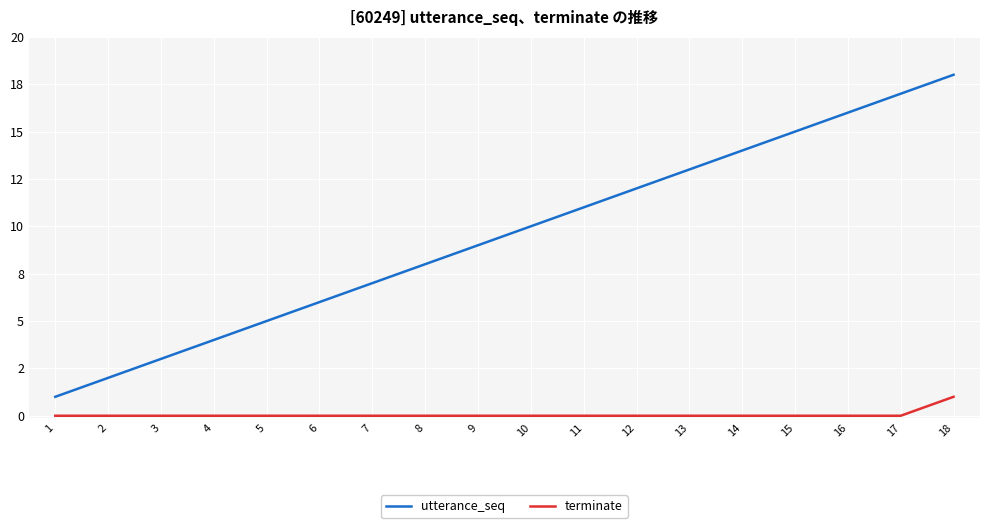

Does the chart have visible grid lines?

Yes